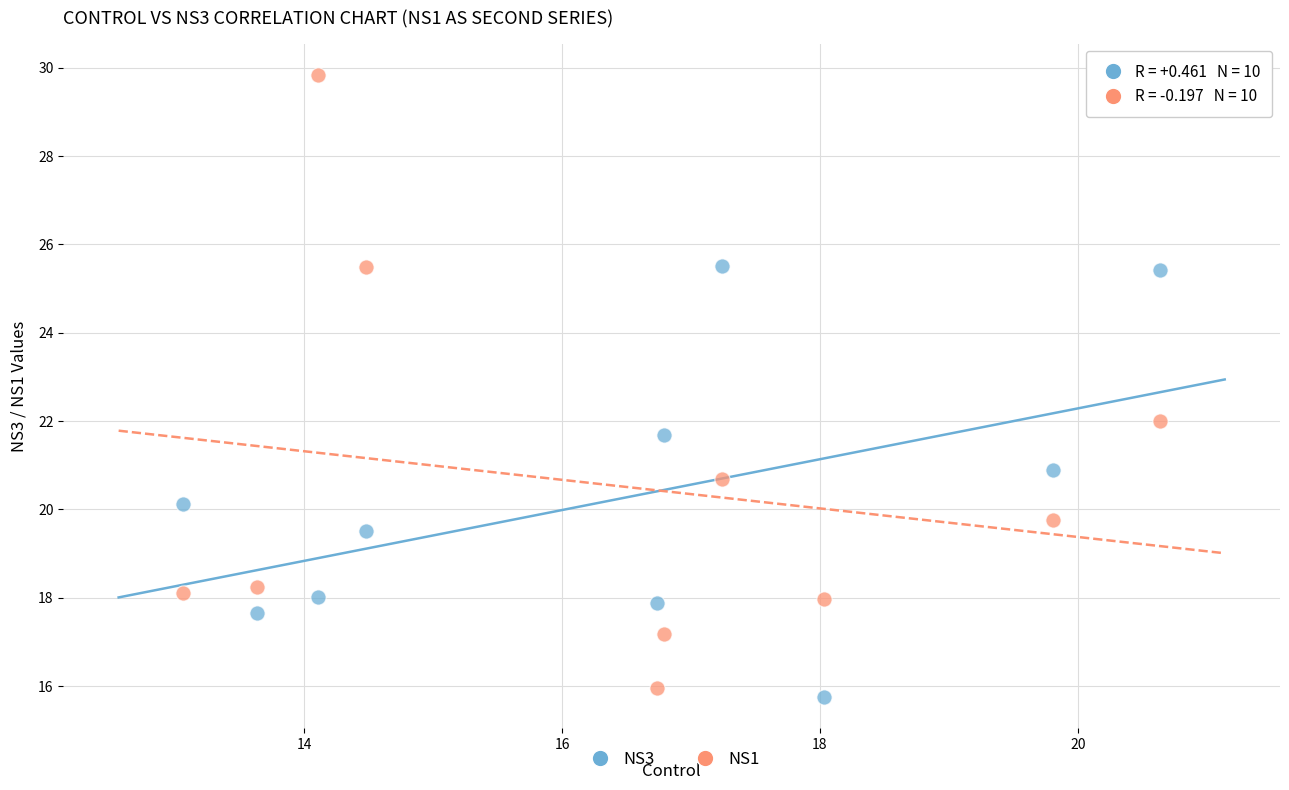

Across all data points, what is the range of Y values (max minus min)?

14.1